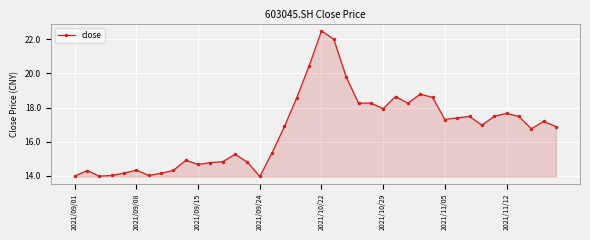

What is the difference between the maximum and second lowest values?

8.5